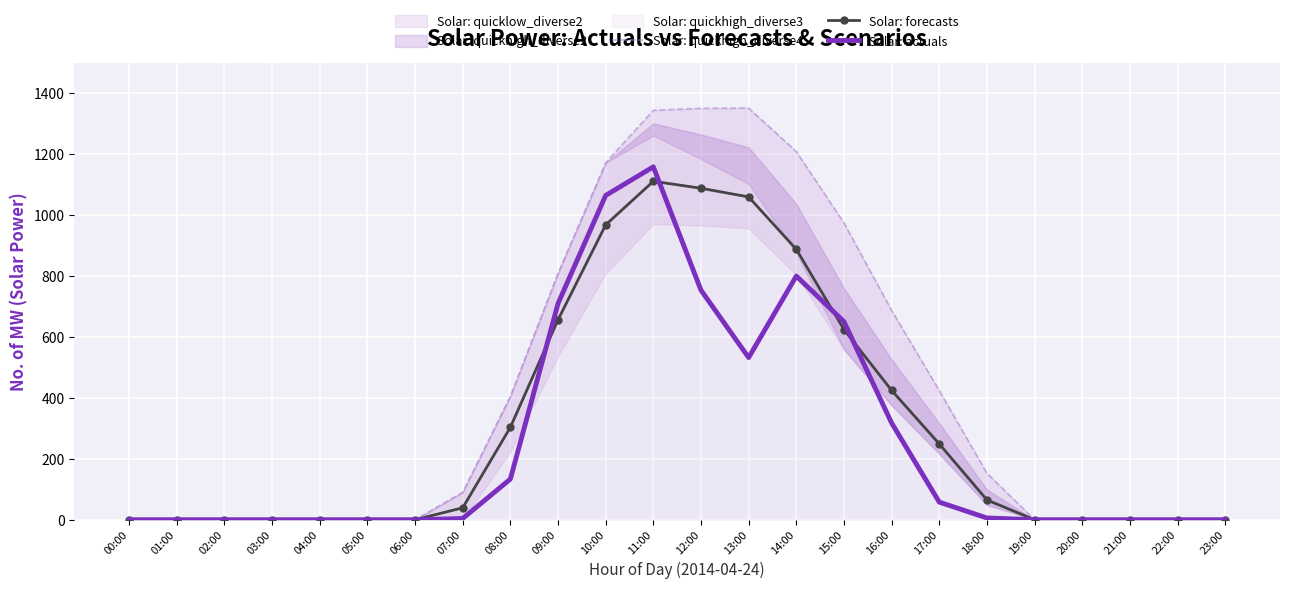

What is the label of the 11th point from the right?

13:00